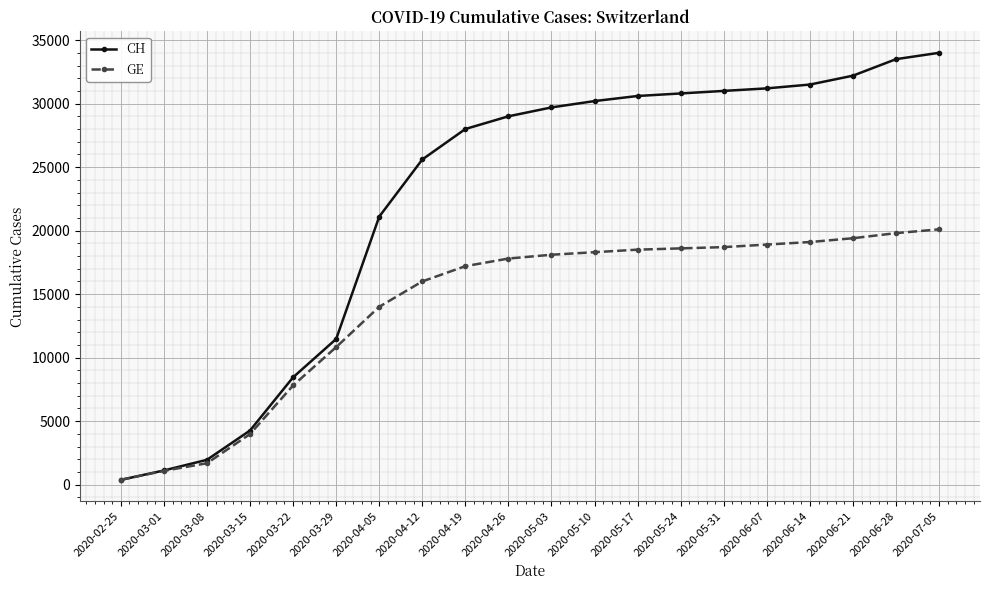

Rank the series at 2020-06-07 from highest to lowest value.

CH, GE